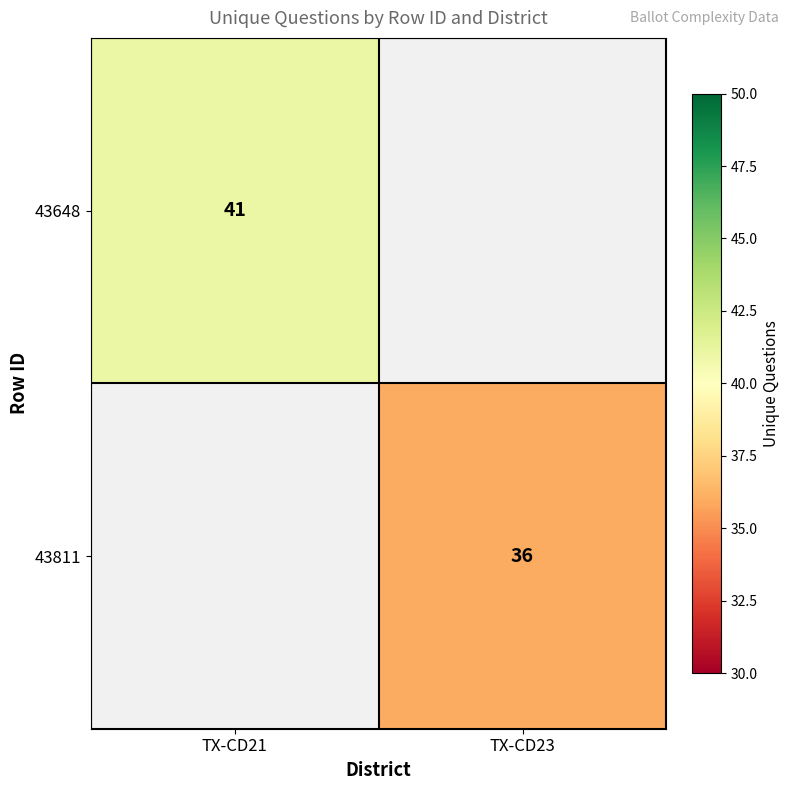

Is it true that 43648 equals 27 at TX-CD21?

False